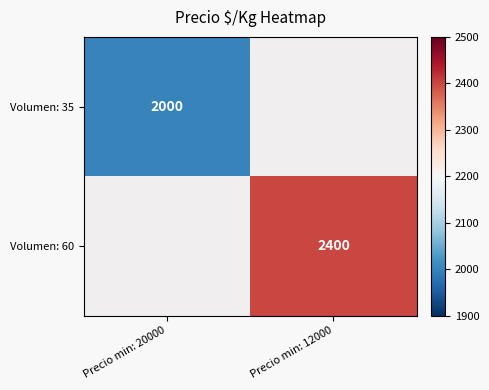

True or false: Volumen: 35 has a value of 2000 at Precio min: 20000.

True